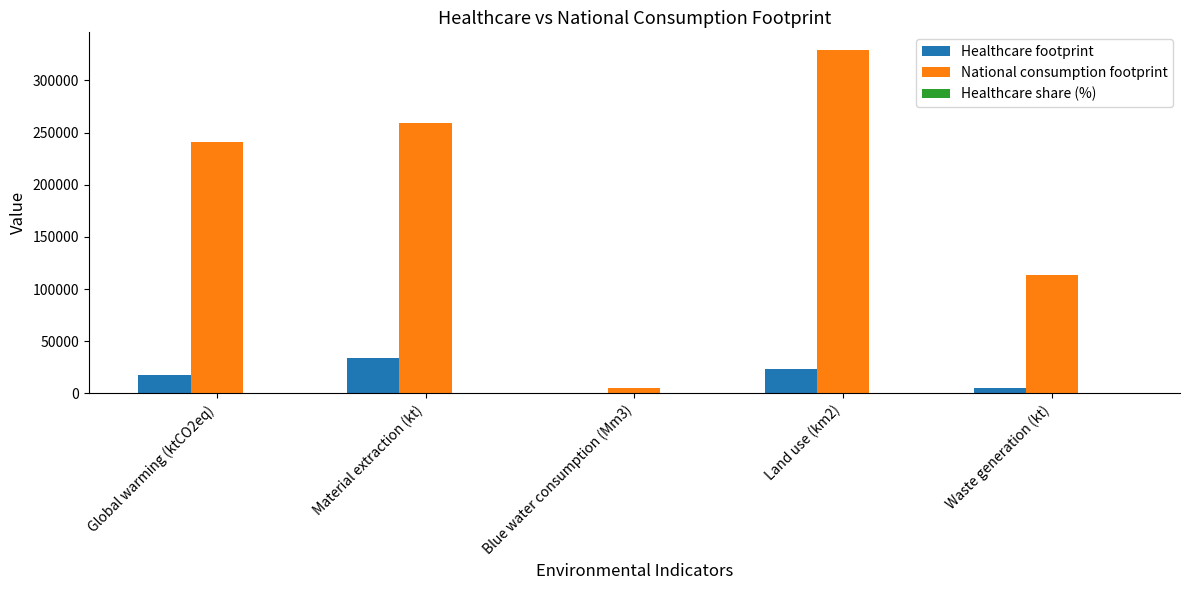

At which category is the sum across all series the highest?

Land use (km2)